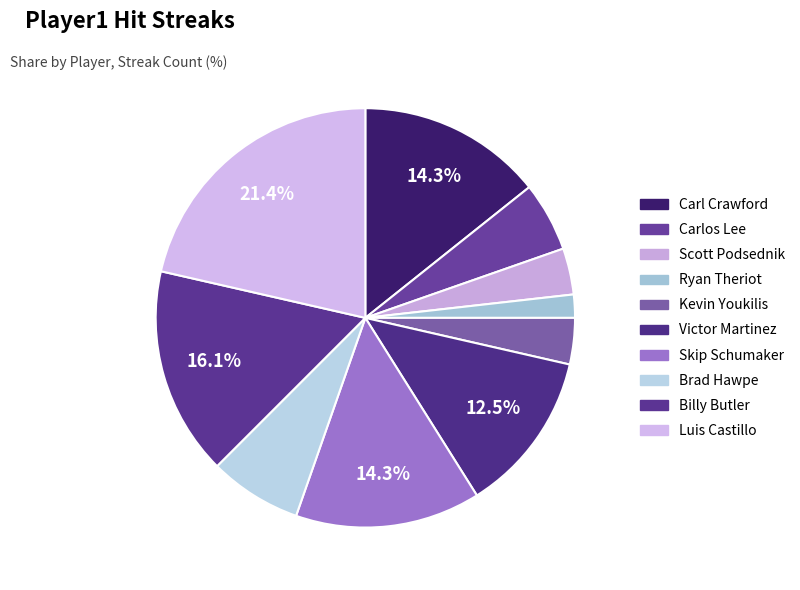

Rank the categories by value from lowest to highest.

Ryan Theriot, Scott Podsednik, Kevin Youkilis, Carlos Lee, Brad Hawpe, Victor Martinez, Carl Crawford, Skip Schumaker, Billy Butler, Luis Castillo